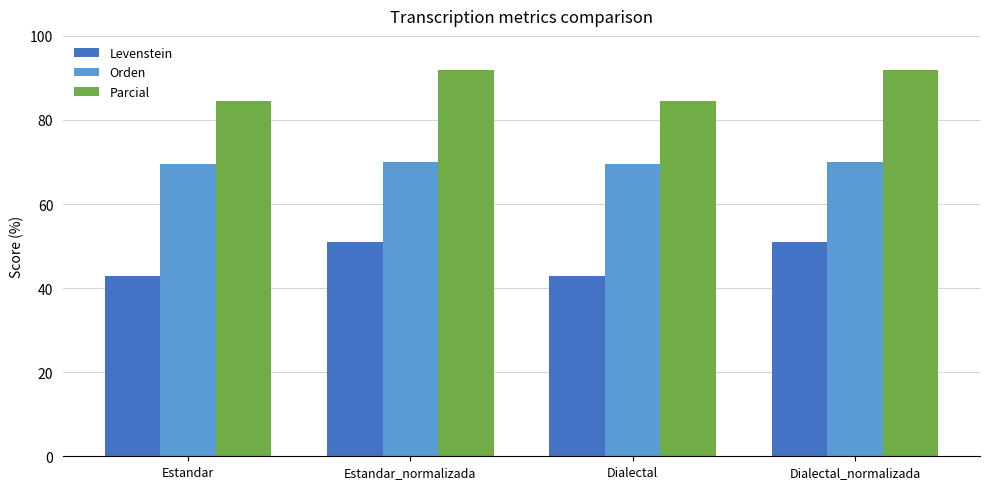

The value of Levenstein at Dialectal is 43.0. True or false?

True